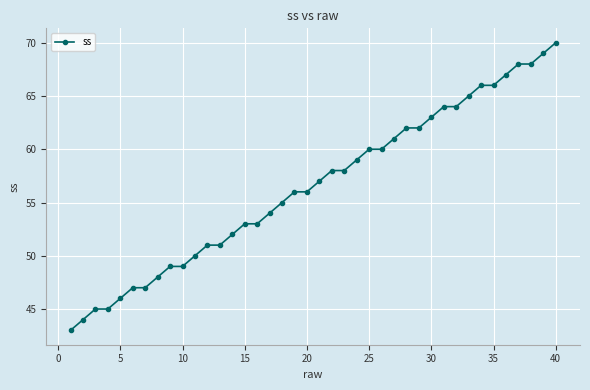

Does the chart display data point markers on the line(s)?

Yes